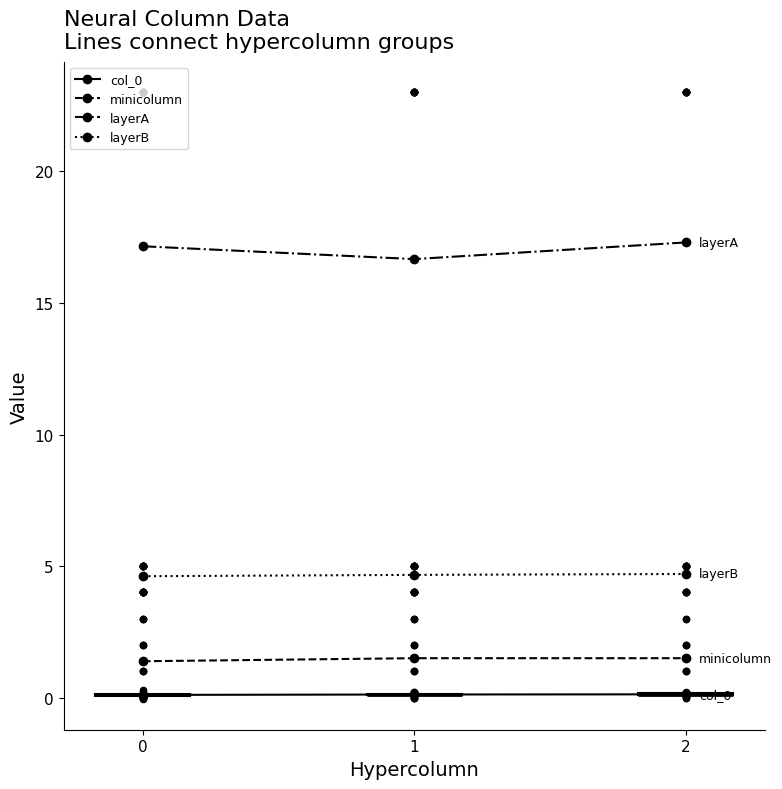

Which series contains the highest Y value?

layerA